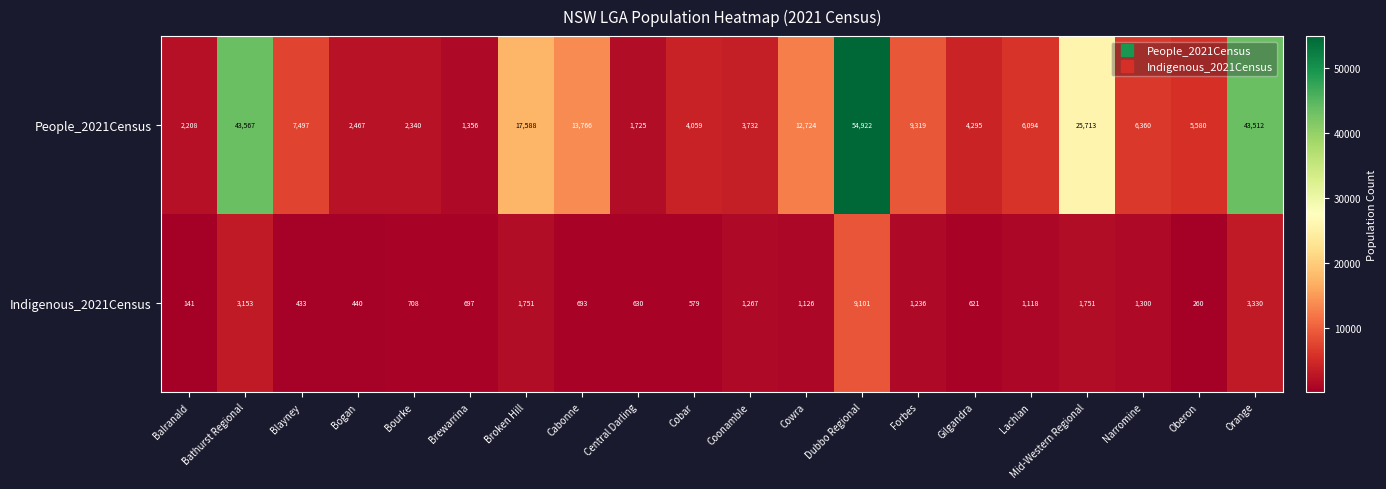

What is the total value across all series at Oberon?

5840